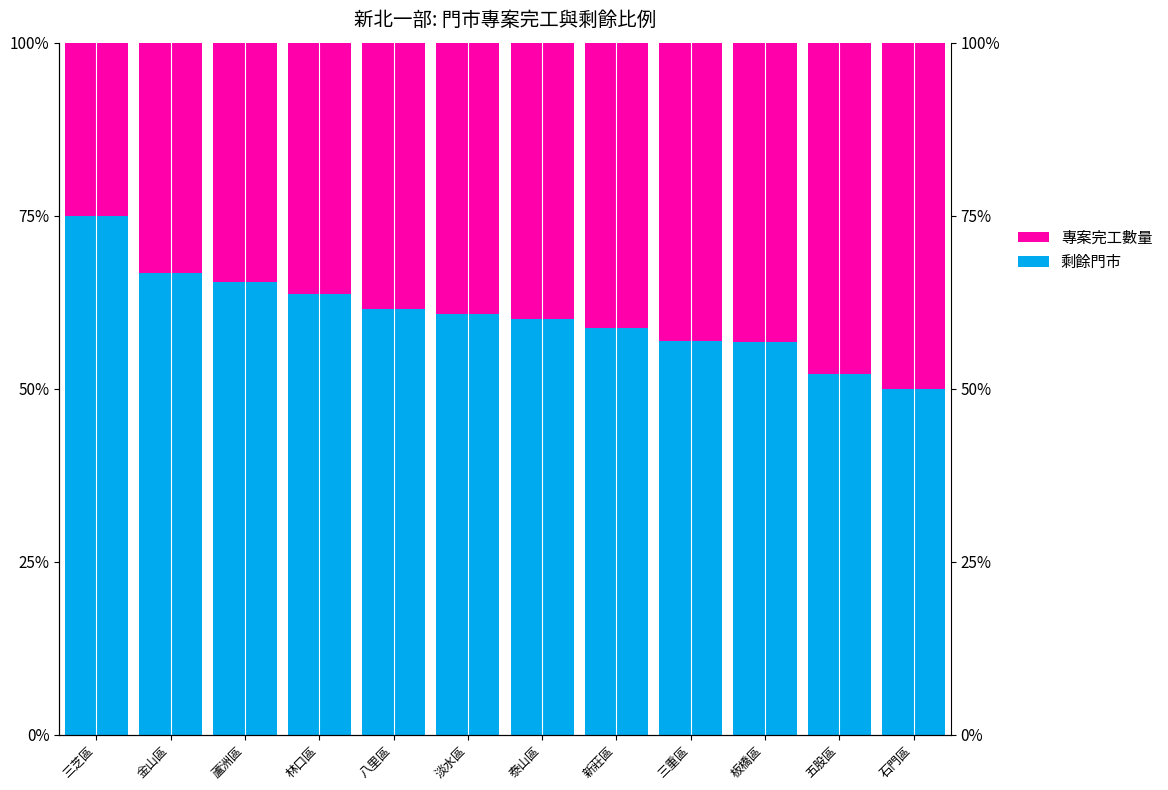

Does the chart contain stacked bars?

No